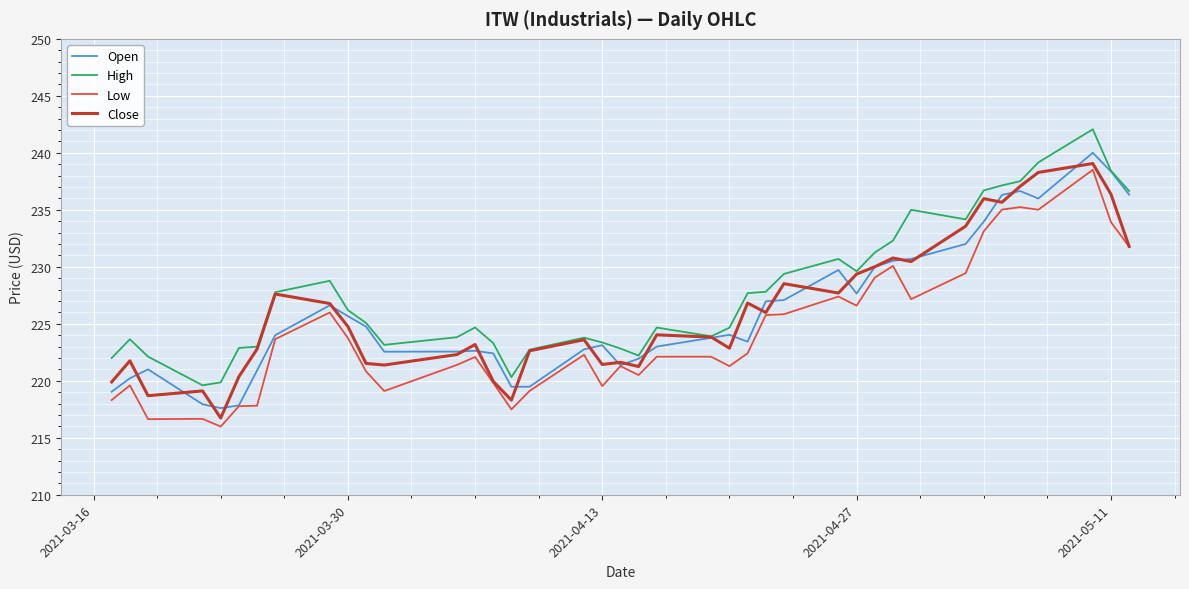

What is the average value of the Close series?

226.1